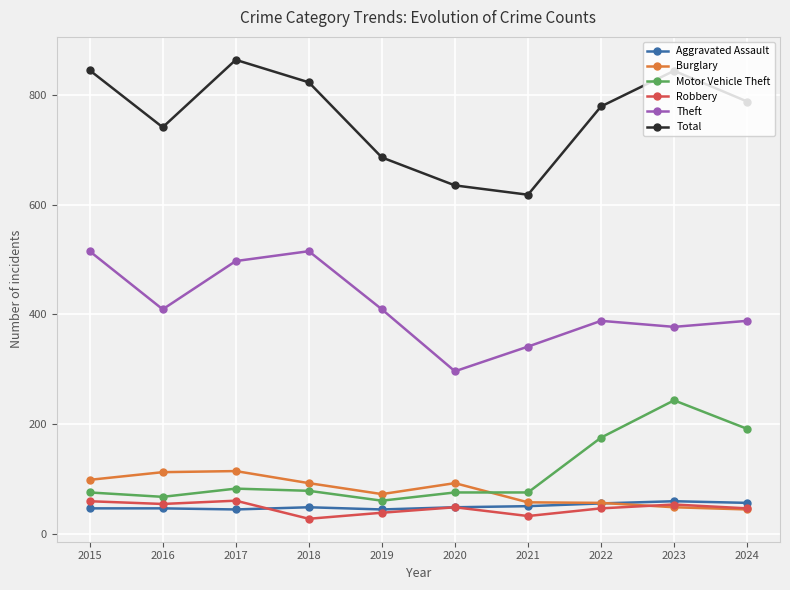

Where do Burglary and Robbery first cross each other?

2022 and 2023